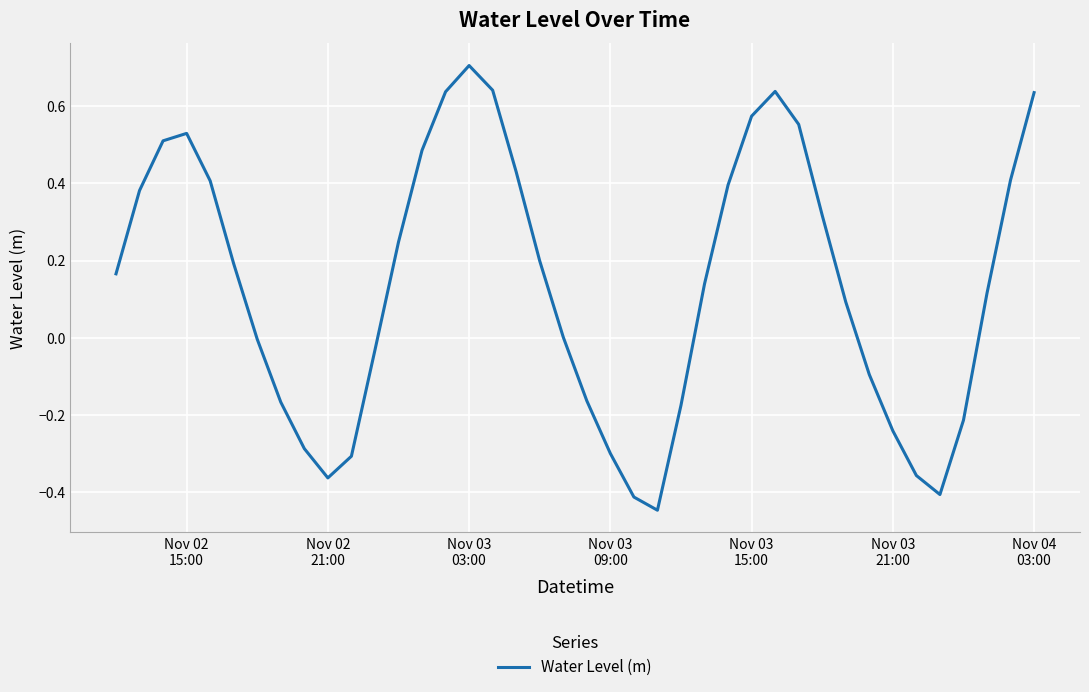

How many interior local peaks (higher than both neighbors) does the data have?

3